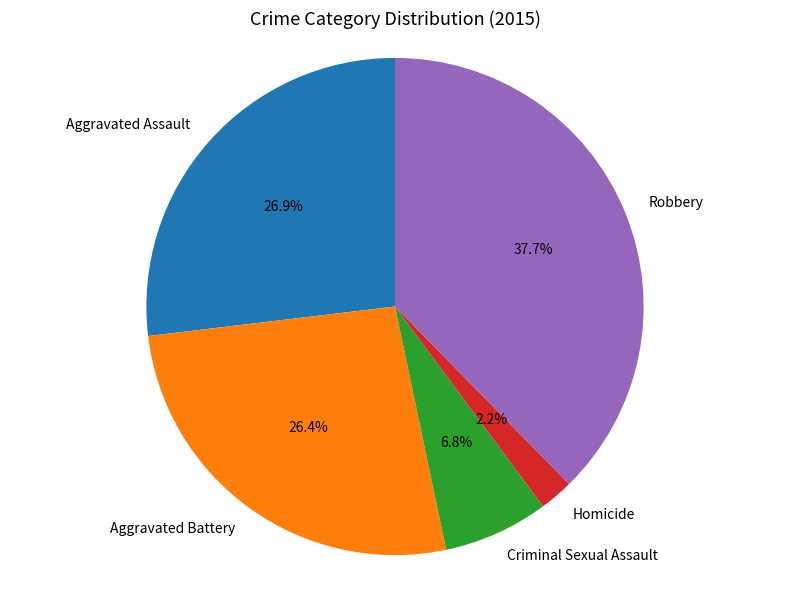

How many slices are in this pie chart?

5